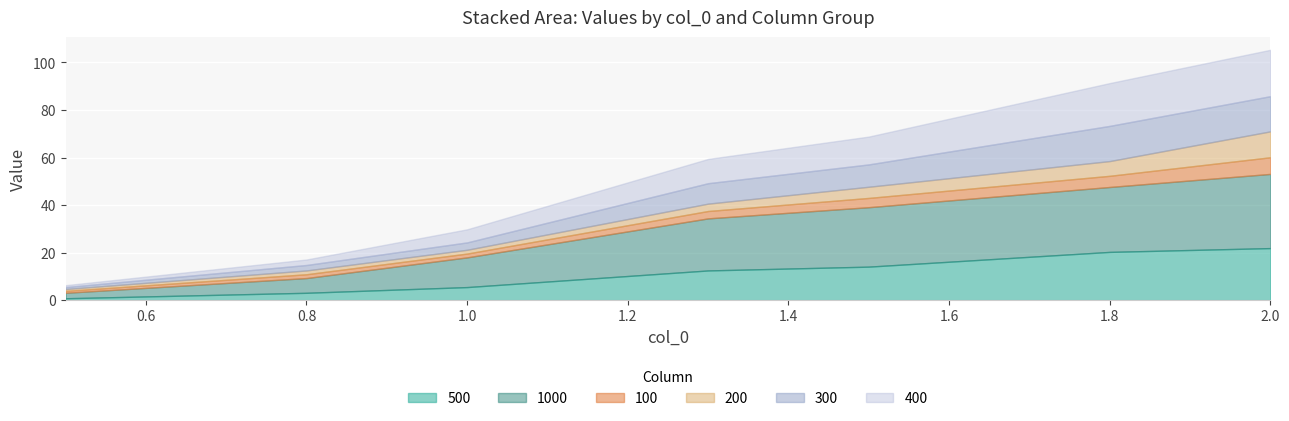

True or false: 300 and 200 cross at least once.

False